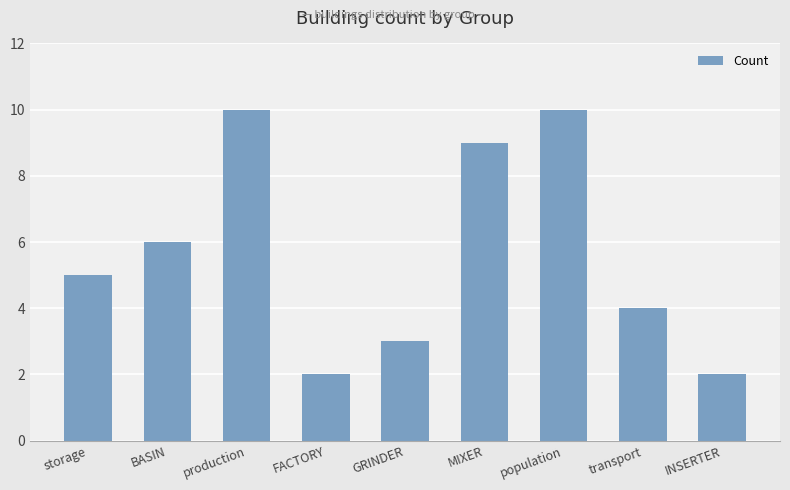

What is the maximum value shown in the chart?

10